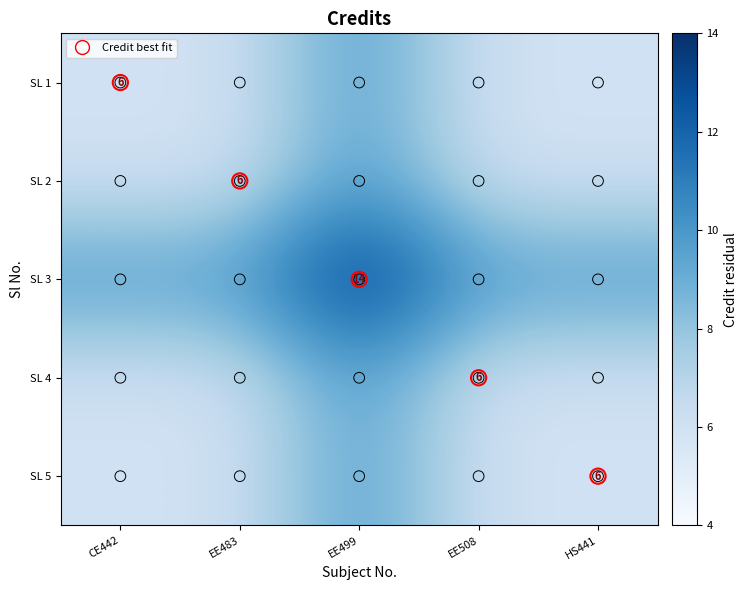

What is the average value of the SL 5 series?

7